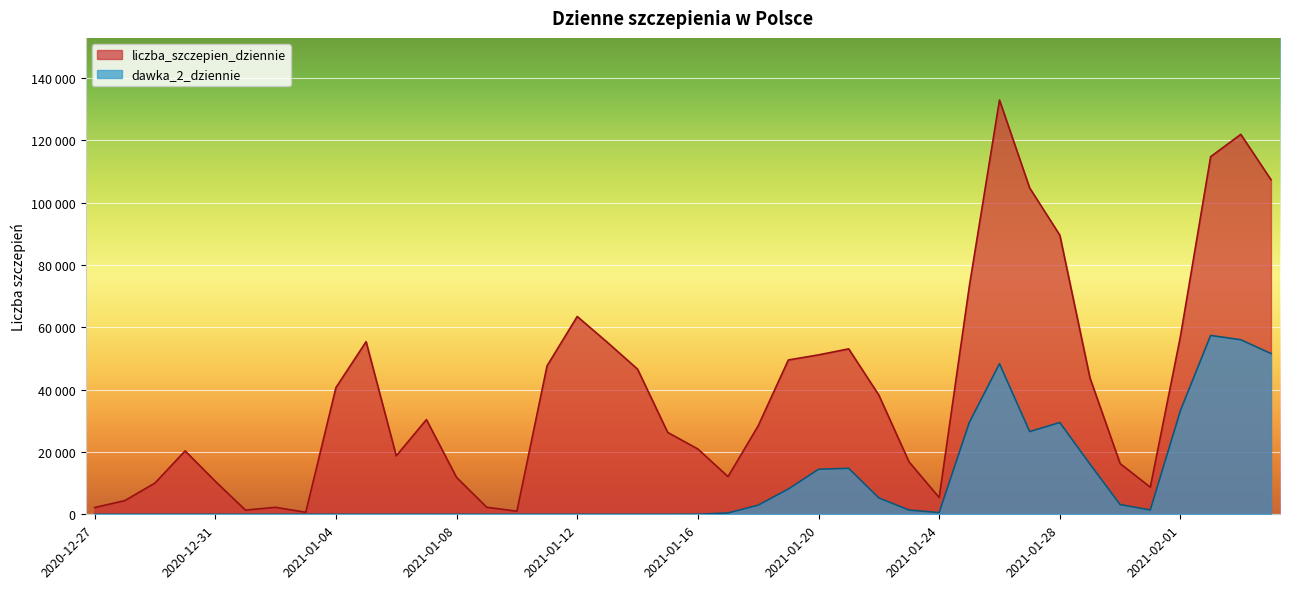

Where does the liczba_szczepien_dziennie series first go above 30383?

2021-01-04